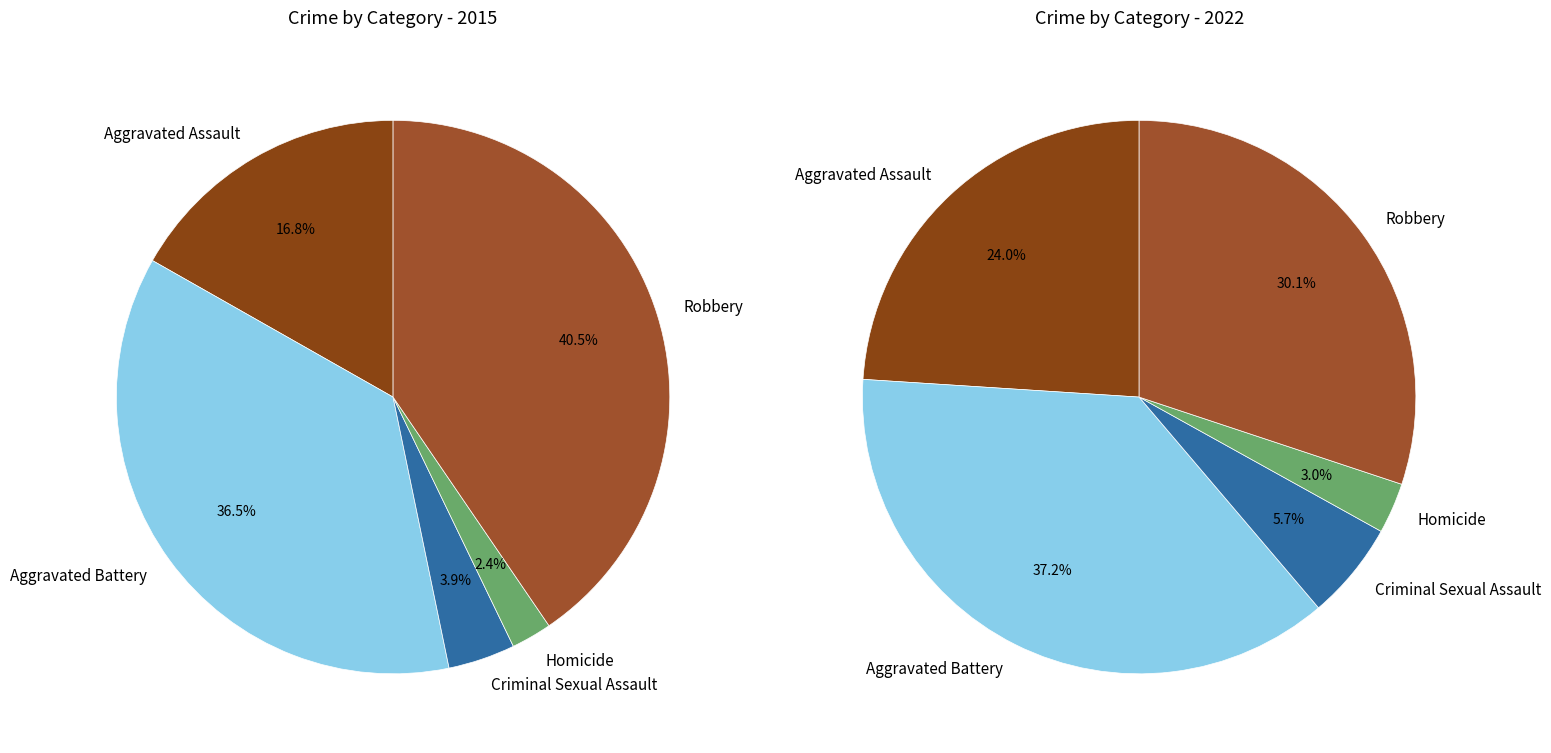

True or false: values_2015 accounts for 12% of the total.

False